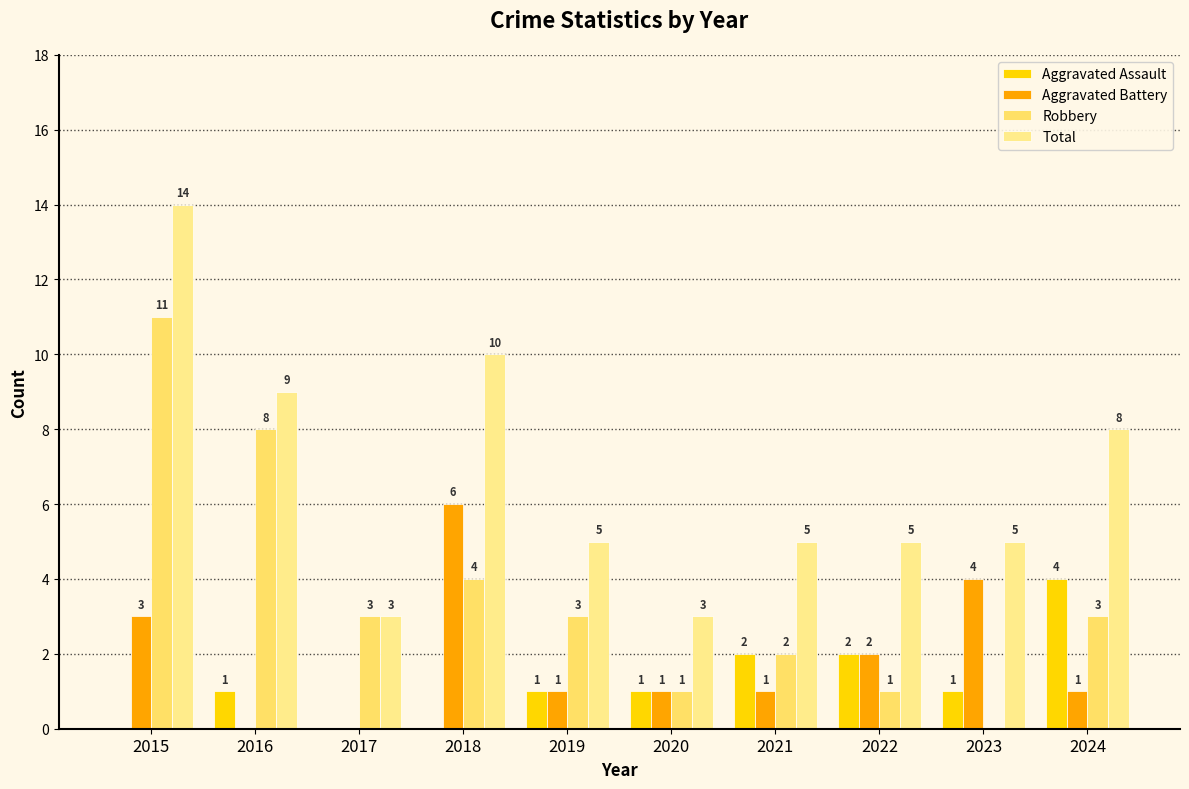

At which category does the chart reach its peak across all series?

2015